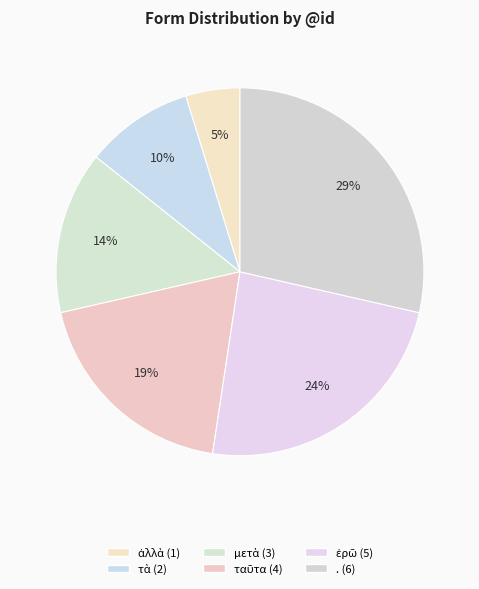

To the nearest percent, what percentage of the pie is ἐρῶ?

24%